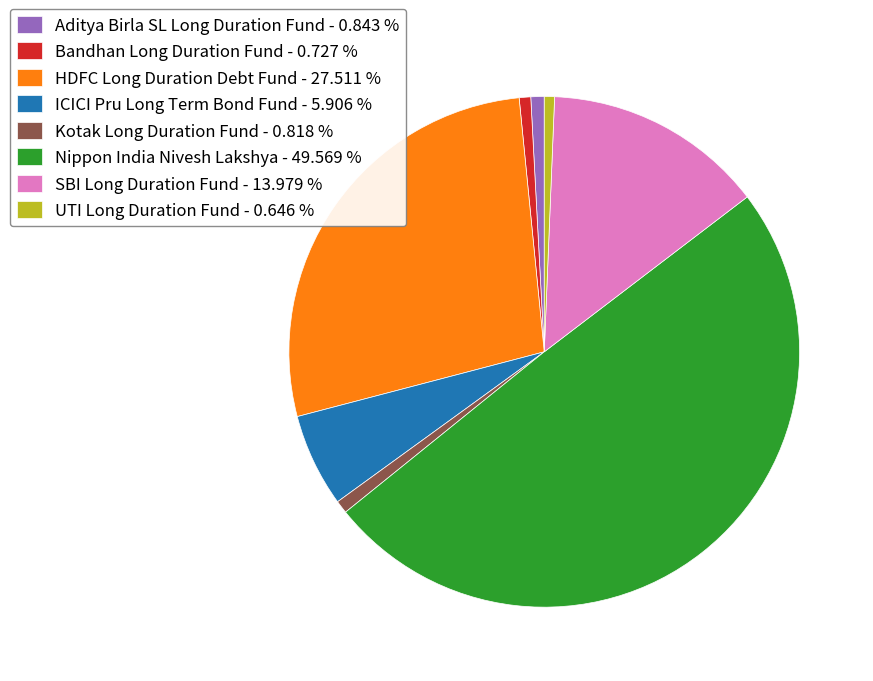

True or false: Kotak Long Duration Fund accounts for 8% of the total.

False